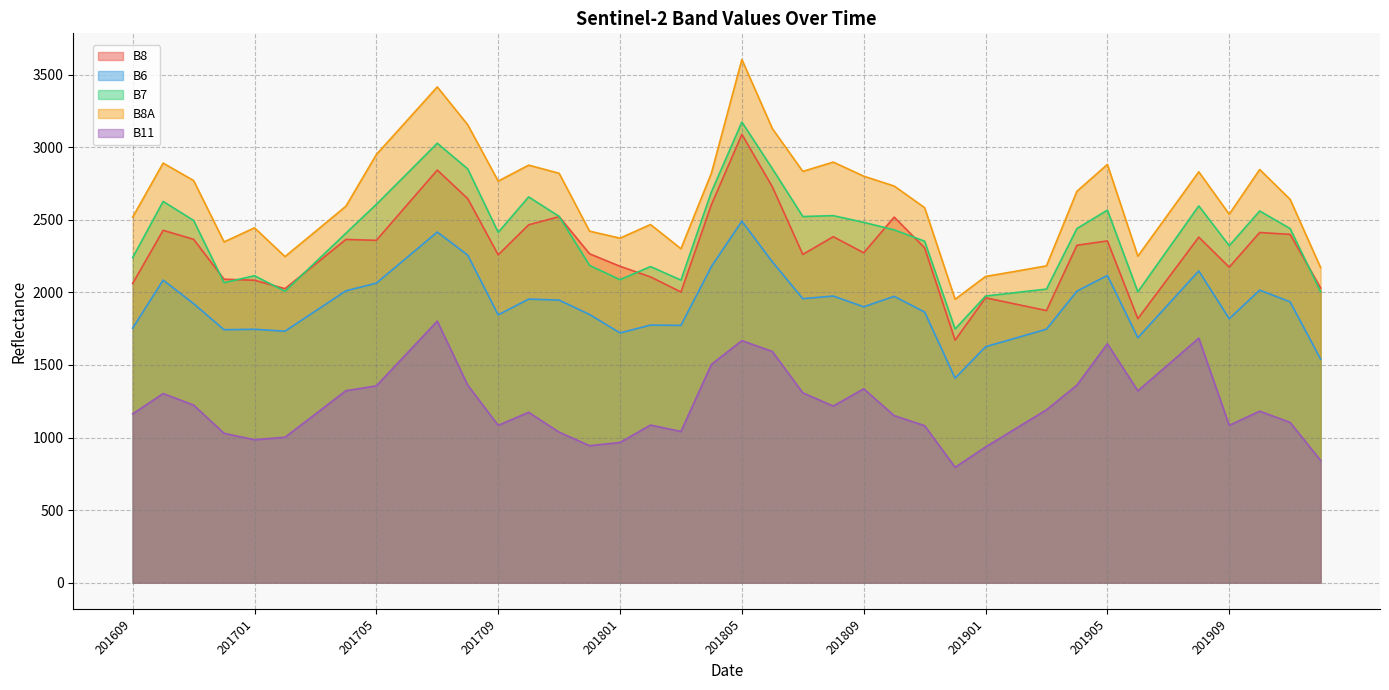

How many interior local valleys does the B11 series have?

8